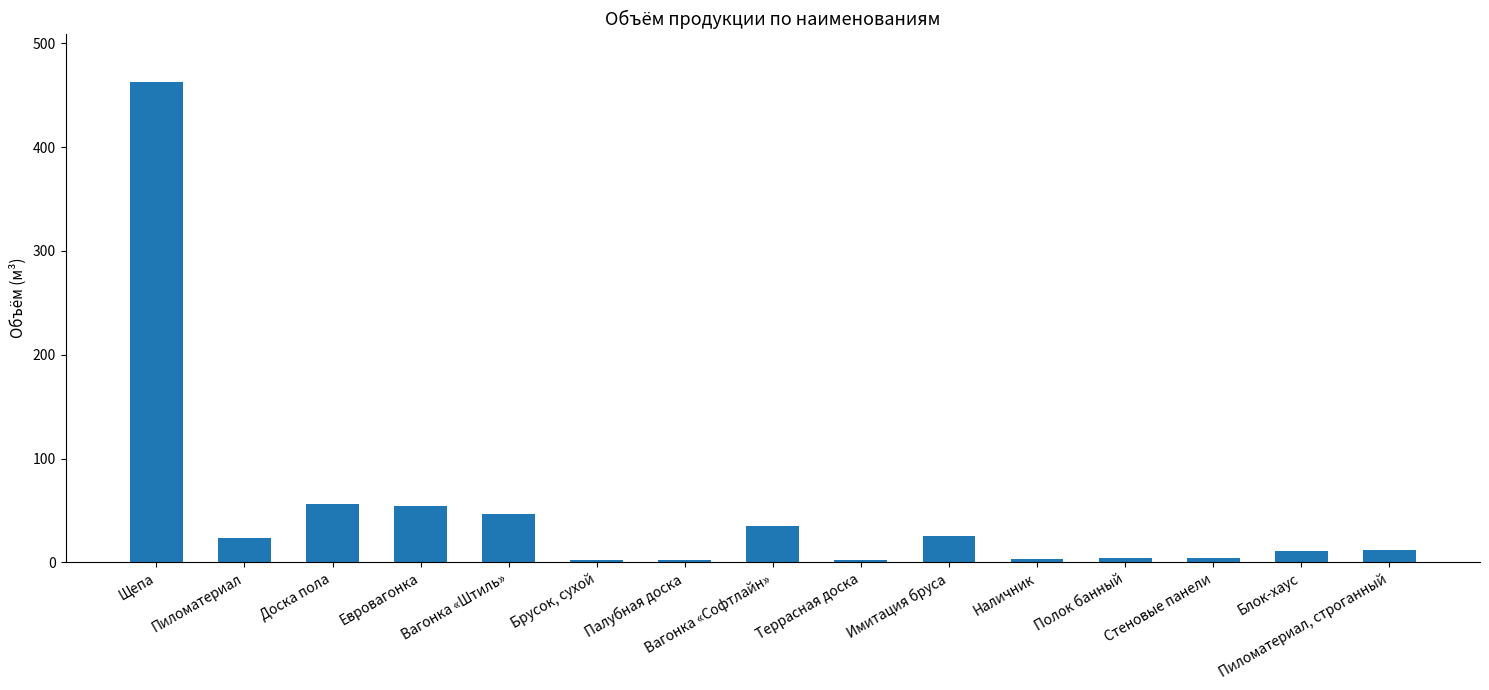

What is the approximate value at Блок-хаус?

11.4